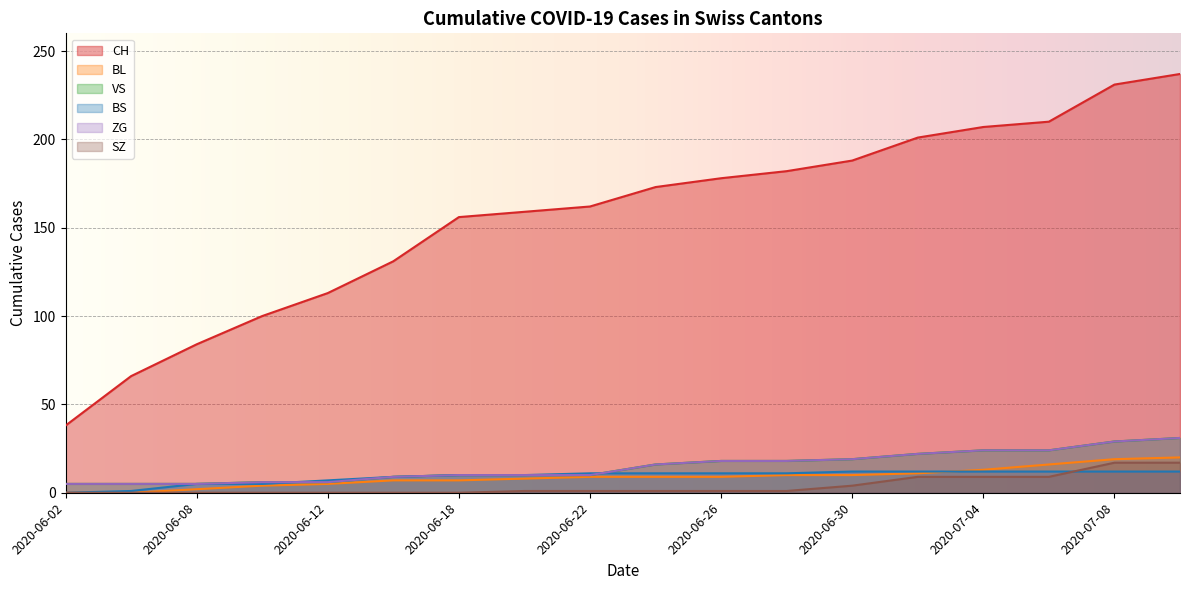

How many values in the BS series are below 11?

8